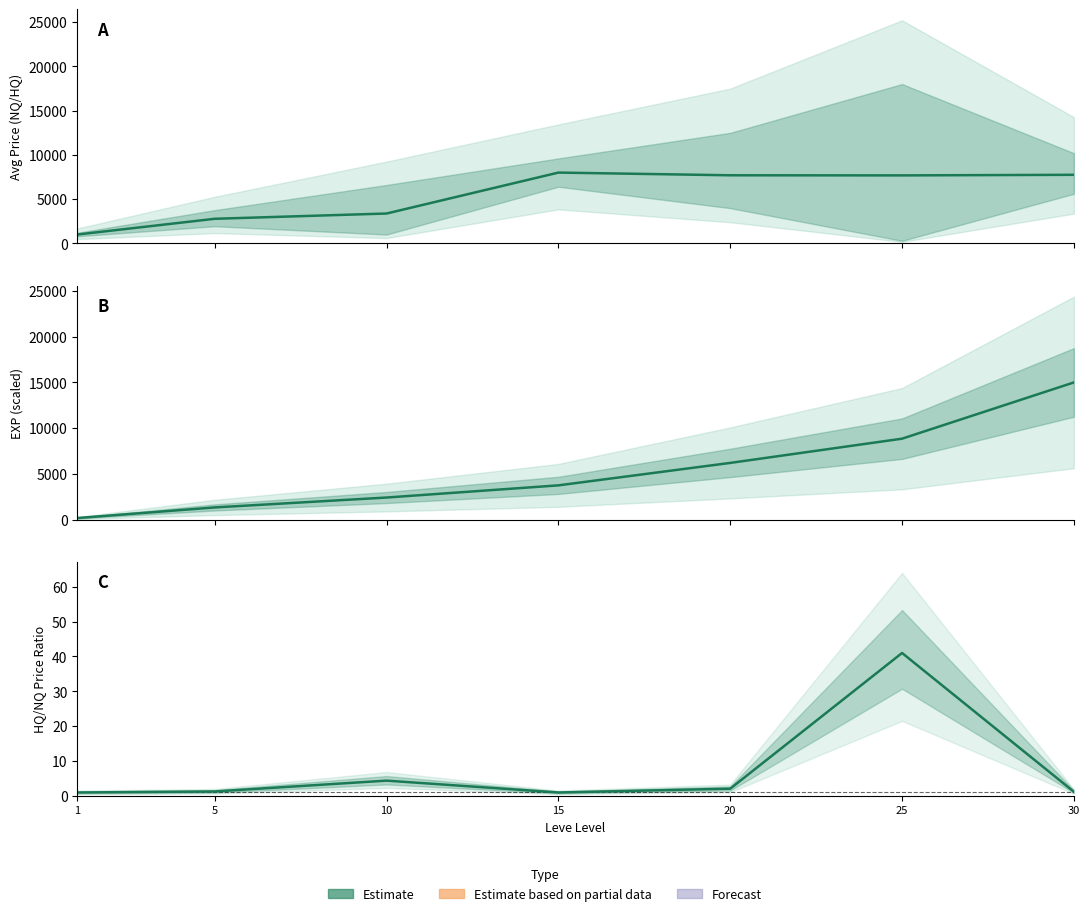

What is the difference between the maximum and minimum values in the Estimate series?

6997.0